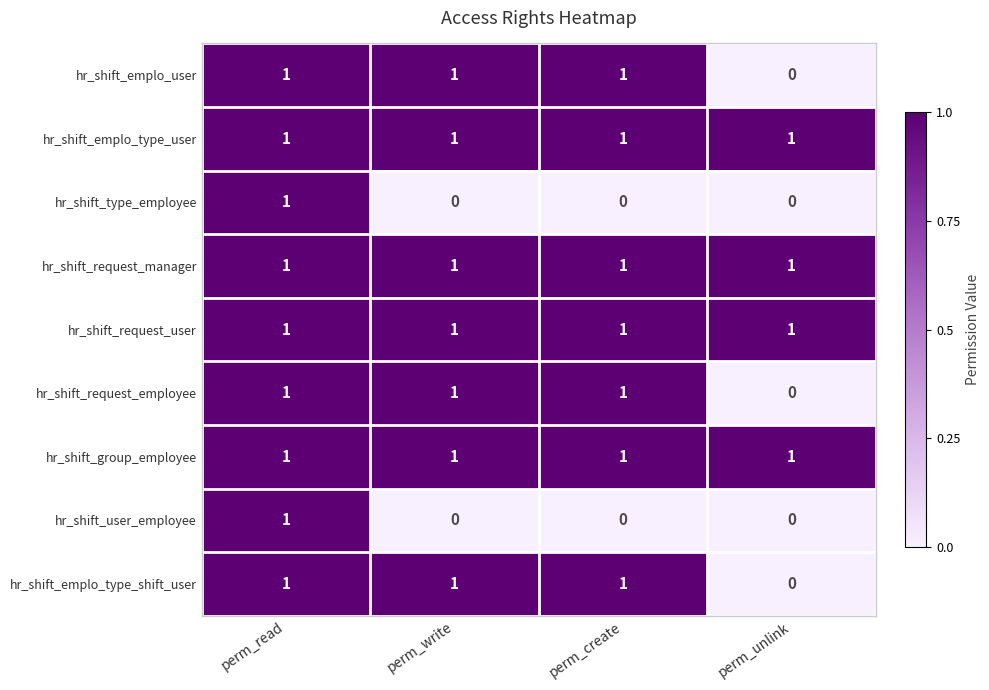

How many hr_shift_emplo_type_shift_user values are between 1 and 2?

3